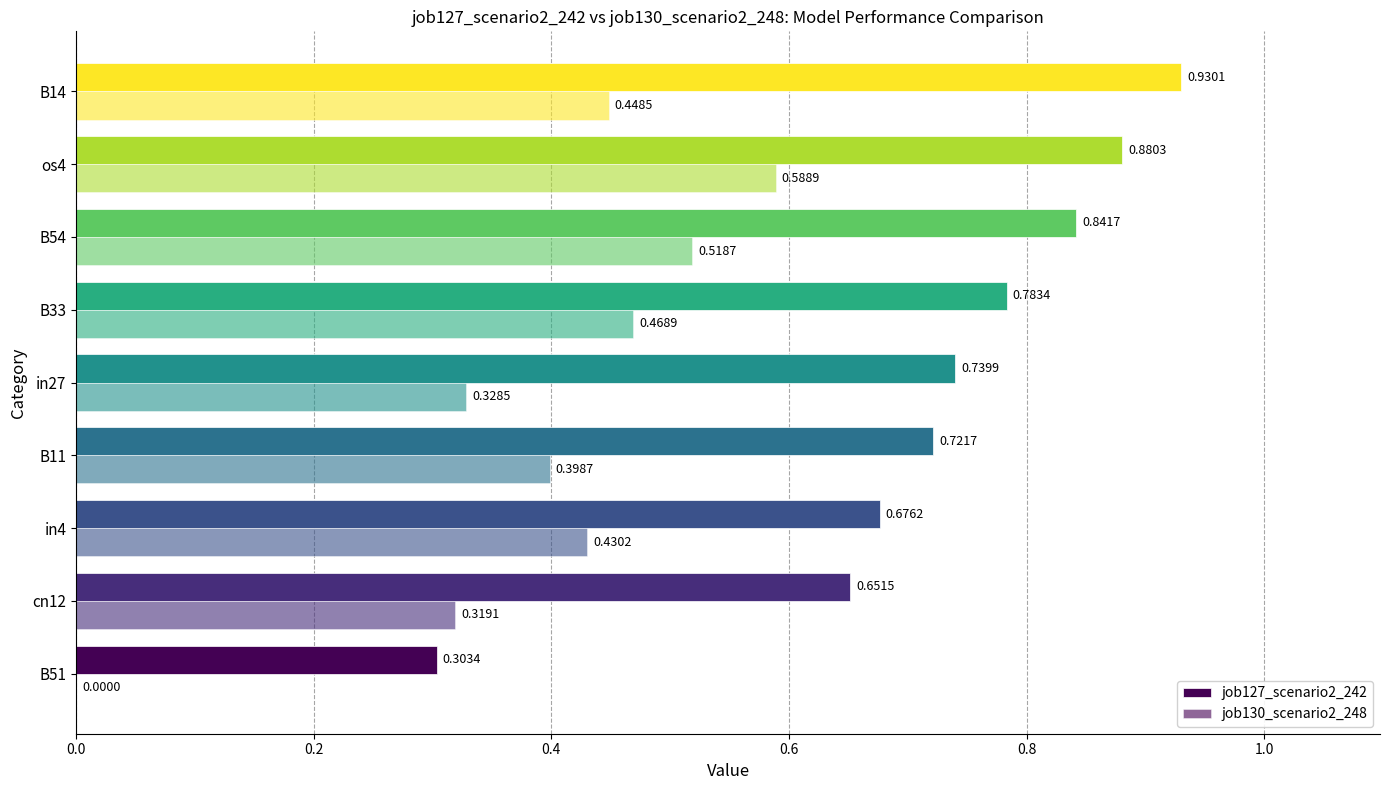

How many series are shown in this chart?

2